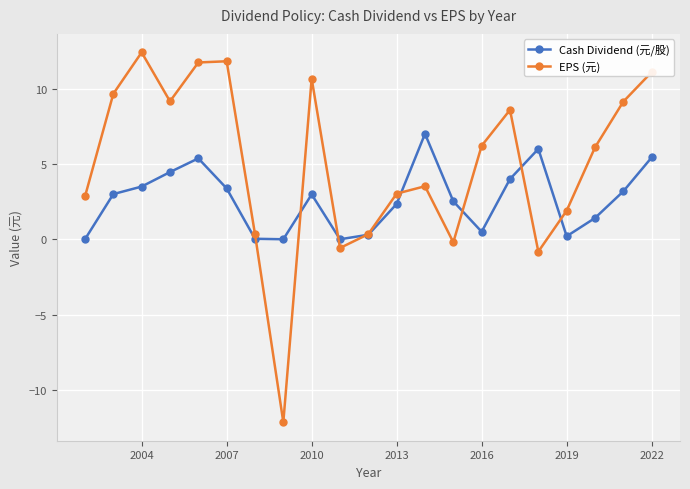

What is the maximum value for EPS (元)?

12.4